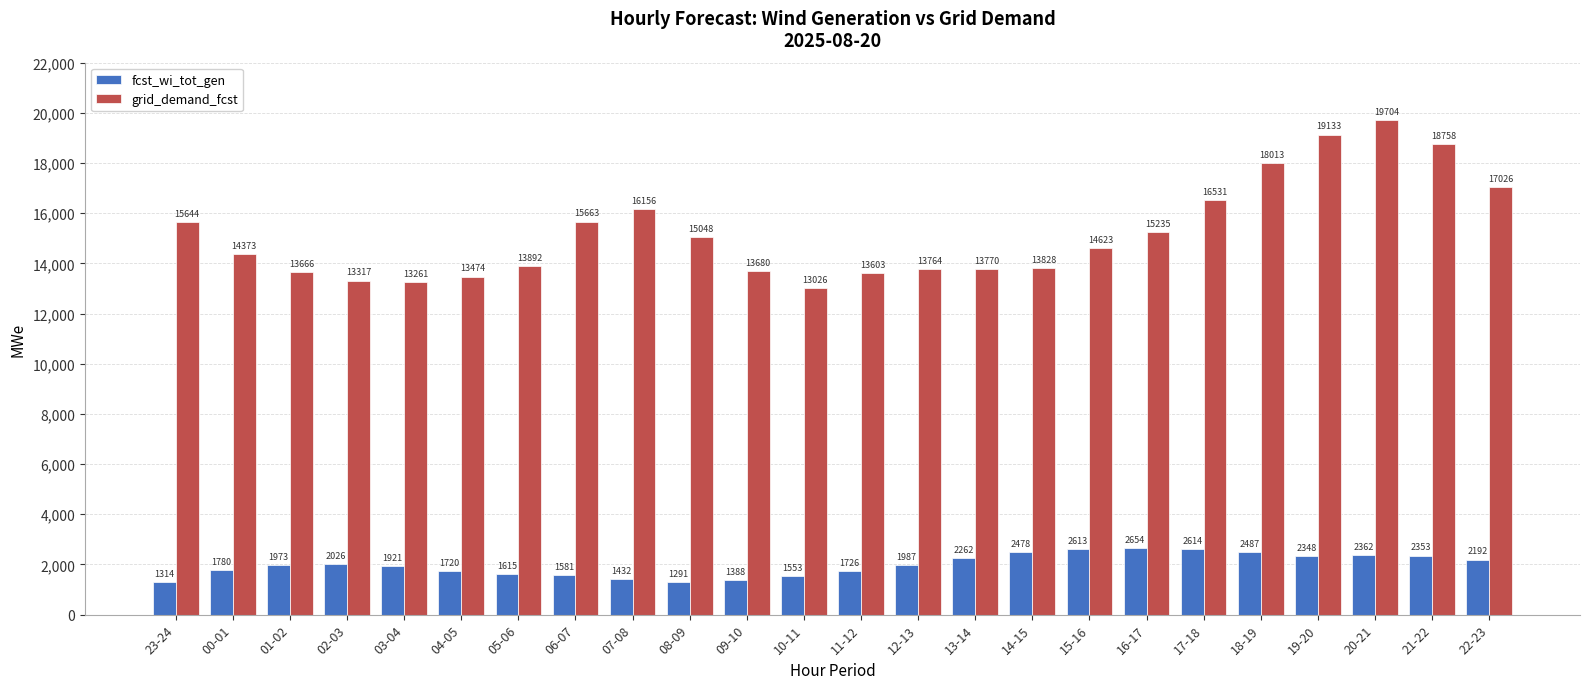

Between 14-15 and 19-20, which series saw the biggest shift?

grid_demand_fcst